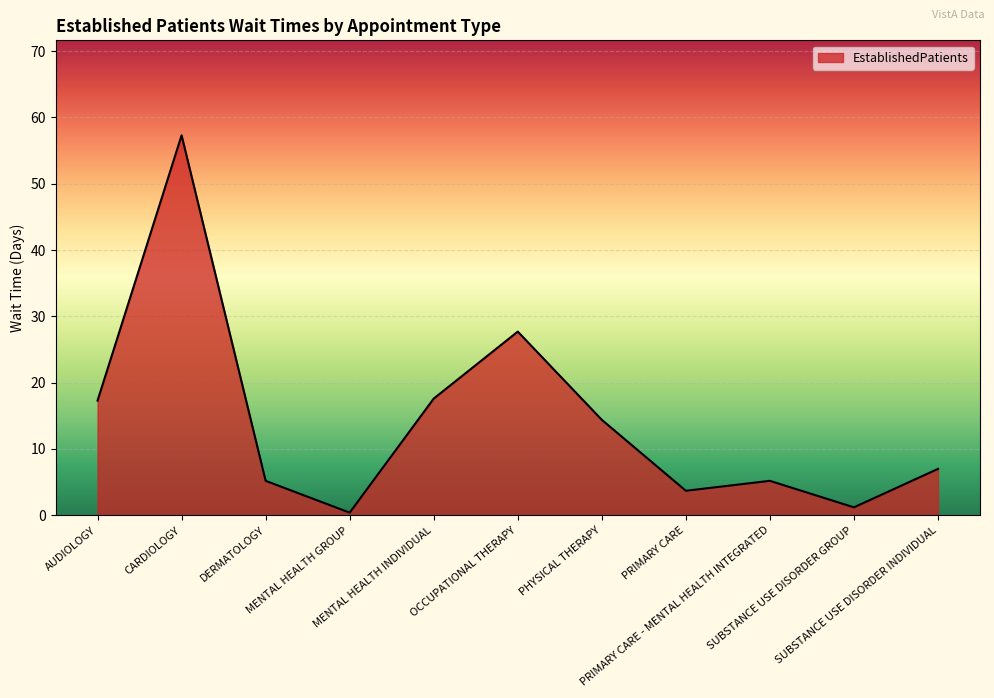

Where does the data first go above 7?

AUDIOLOGY